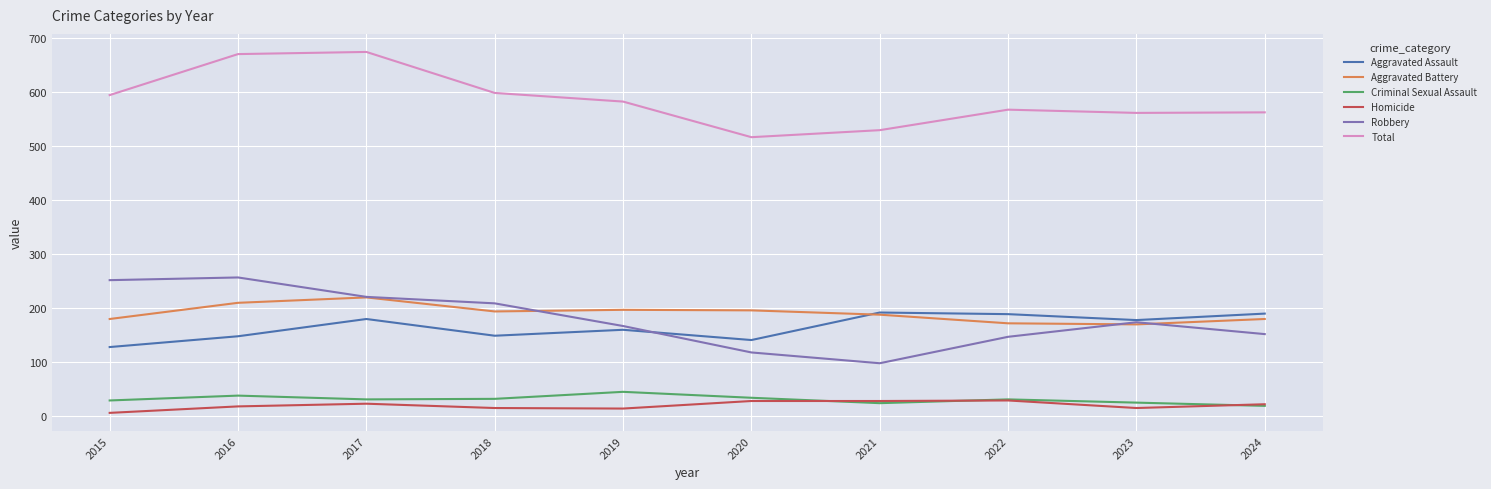

At which label does Aggravated Battery first exceed 194?

2016